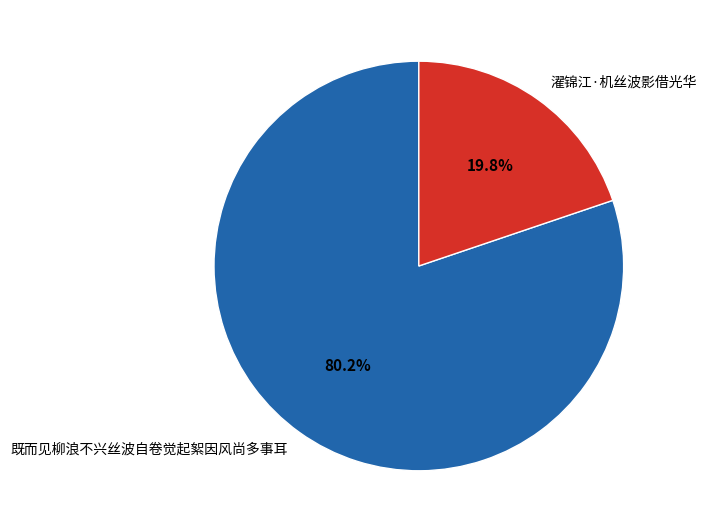

Rank the categories by value from highest to lowest.

既而见柳浪不兴丝波自卷觉起絮因风尚多事耳, 濯锦江·机丝波影借光华